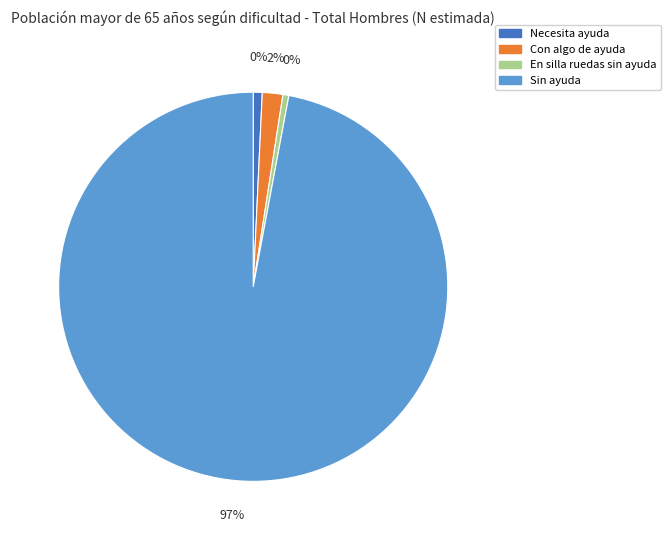

Does Sin ayuda account for over 50% of the chart?

Yes